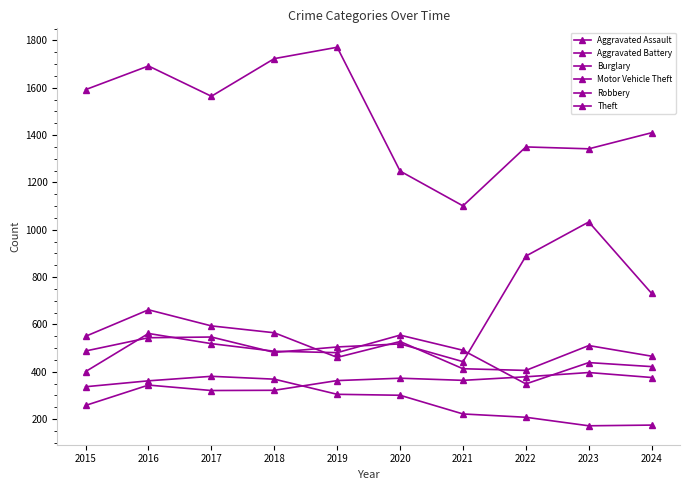

At which category does Motor Vehicle Theft reach its first local peak?

2017